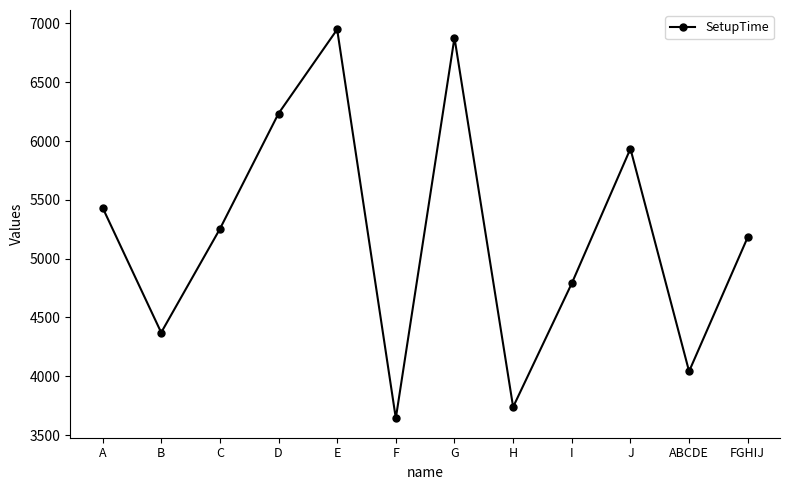

True or false: the data shows 1993 at FGHIJ.

False